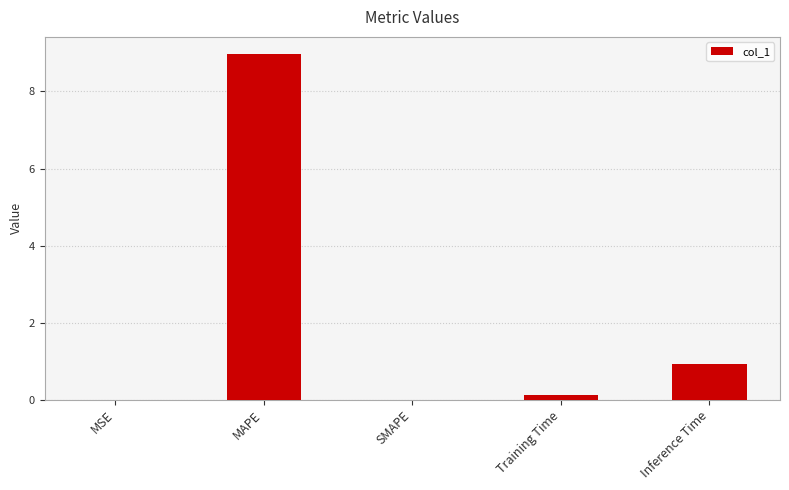

Where is the data nearest to the value 4?

Inference Time